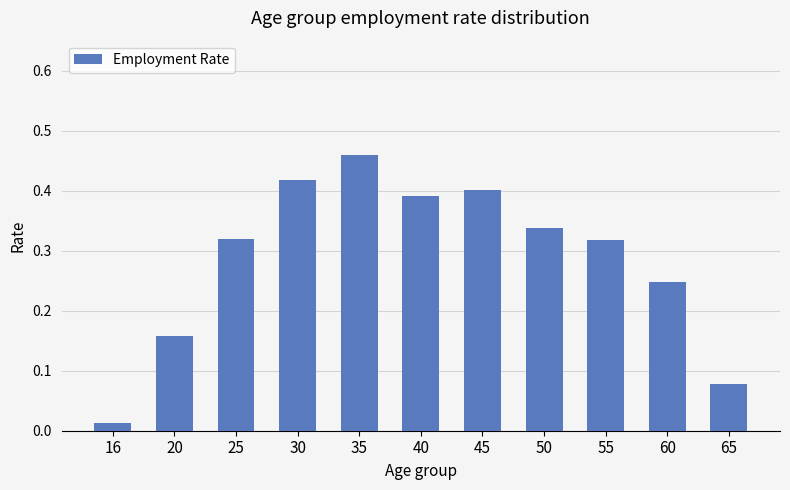

The value at 55 is 0.2. True or false?

False